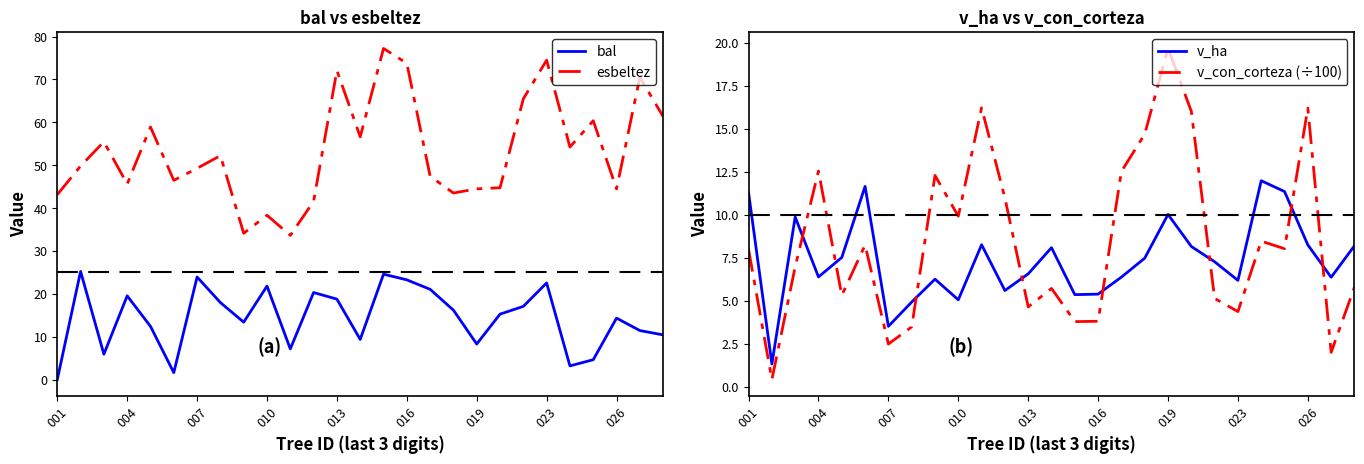

What is the label of the 7th point from the right?

20